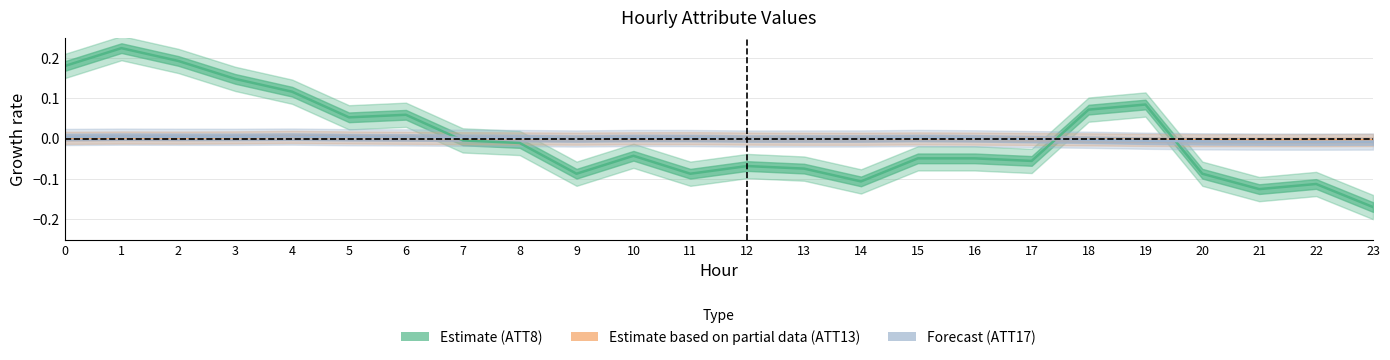

At which category is the sum across all series the highest?

1